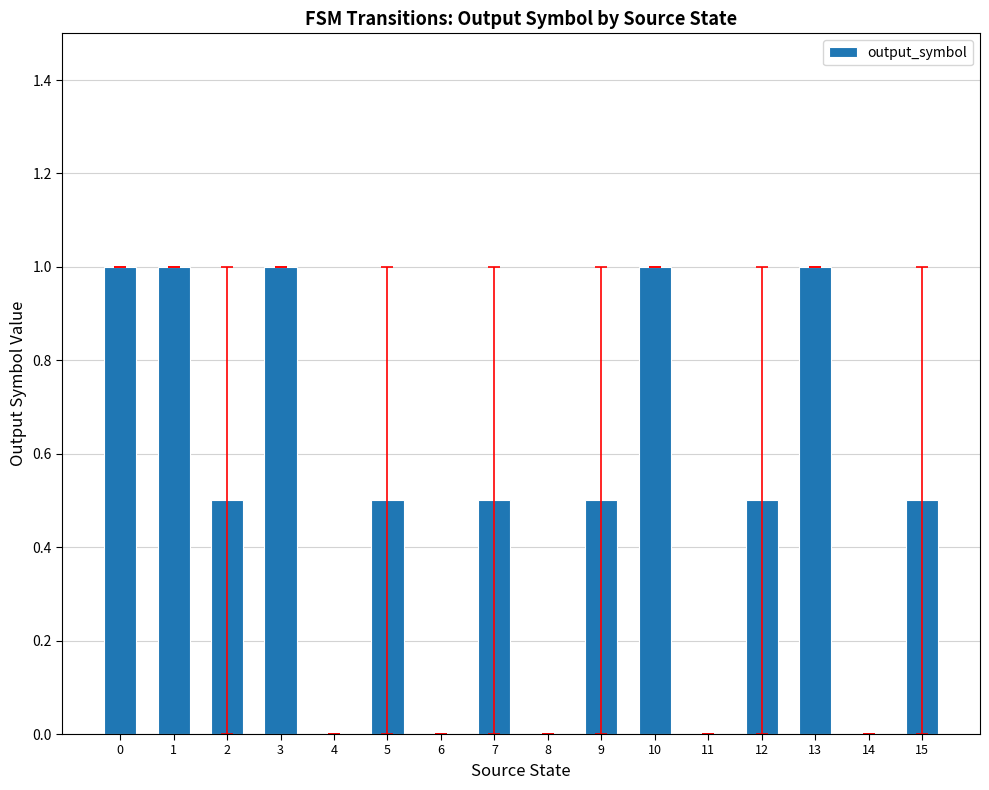

The chart shows a value of 0.0 at 4. True or false?

True